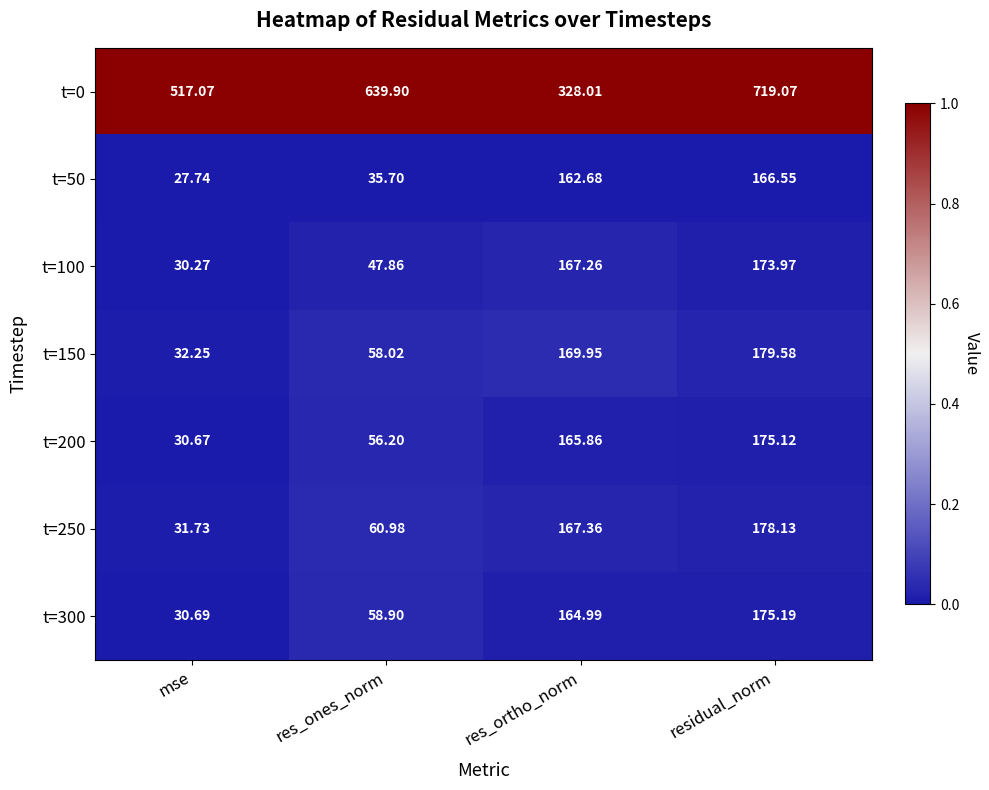

At which category is the sum across all series the highest?

residual_norm